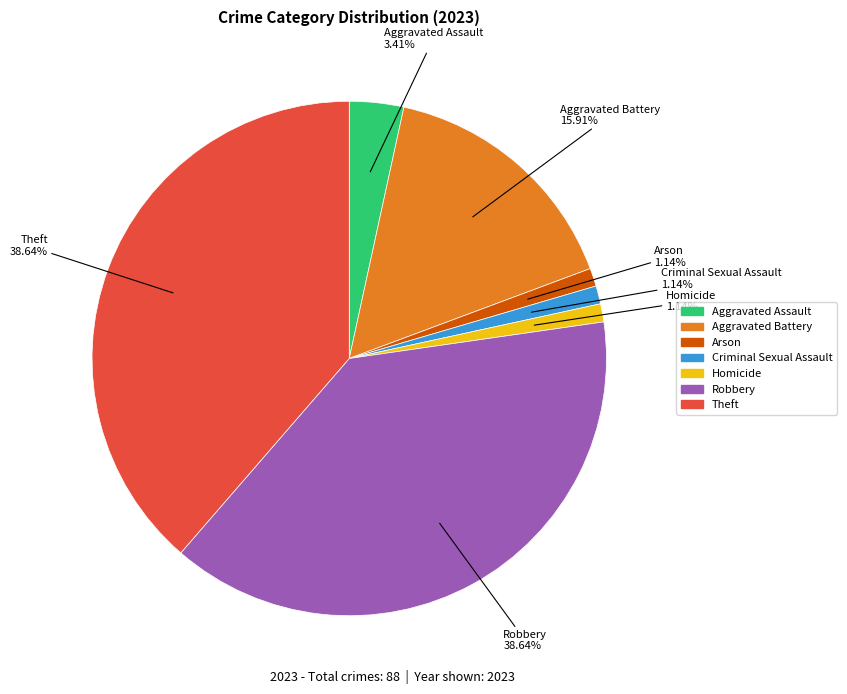

Is there any slice that represents more than half of the pie?

No